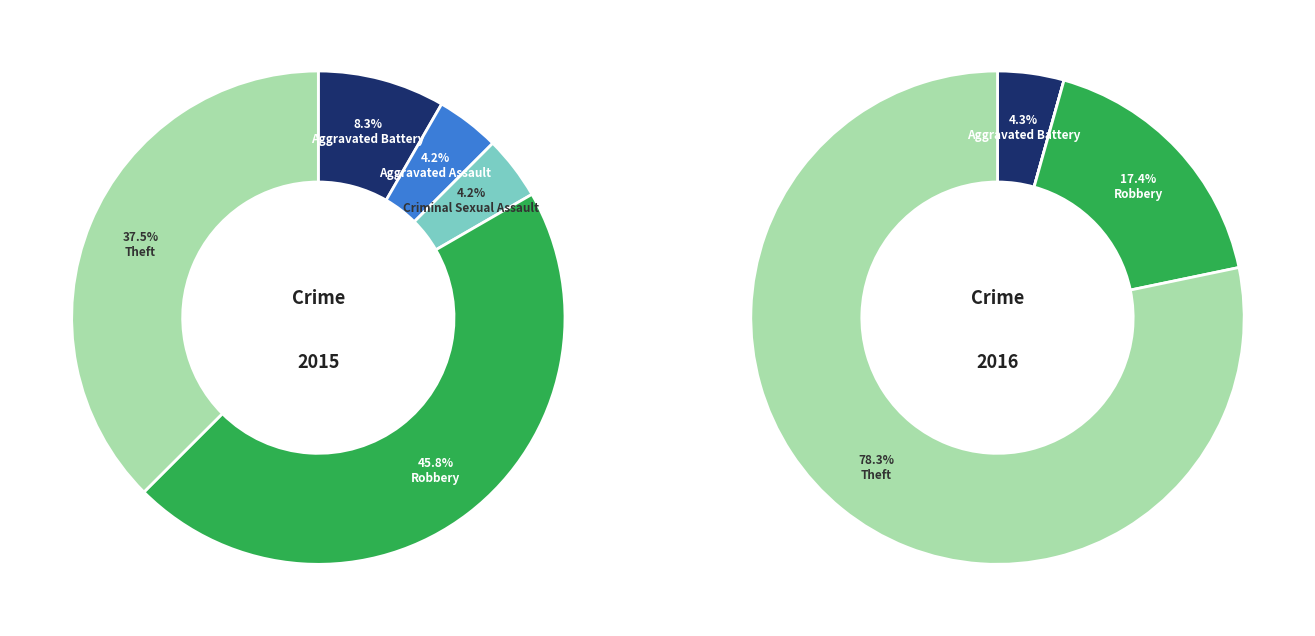

What percentage is the Aggravated Battery slice, to the nearest percent?

8%